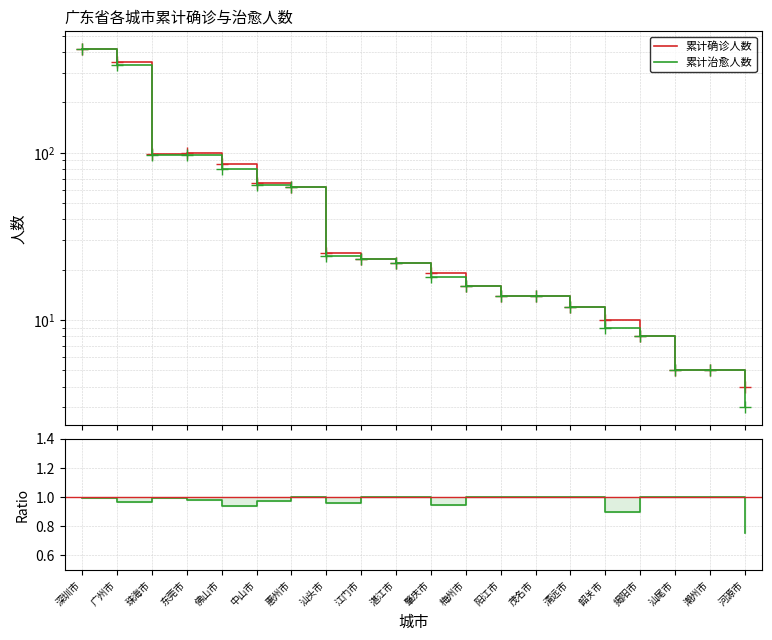

What is the difference between the second highest and minimum values in the 累计治愈人数 series?

332